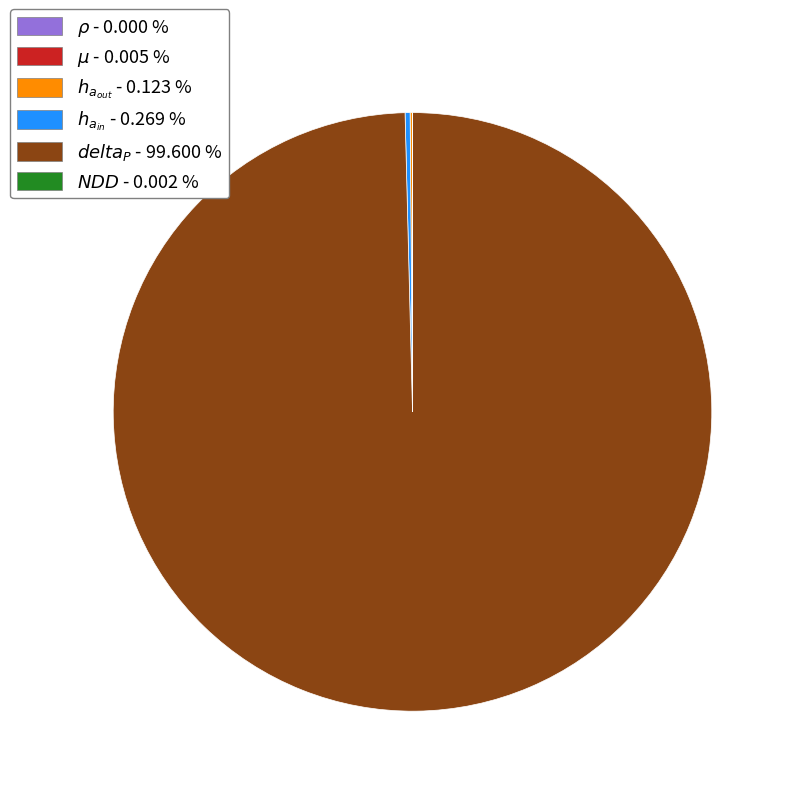

Does any single category account for the majority?

Yes